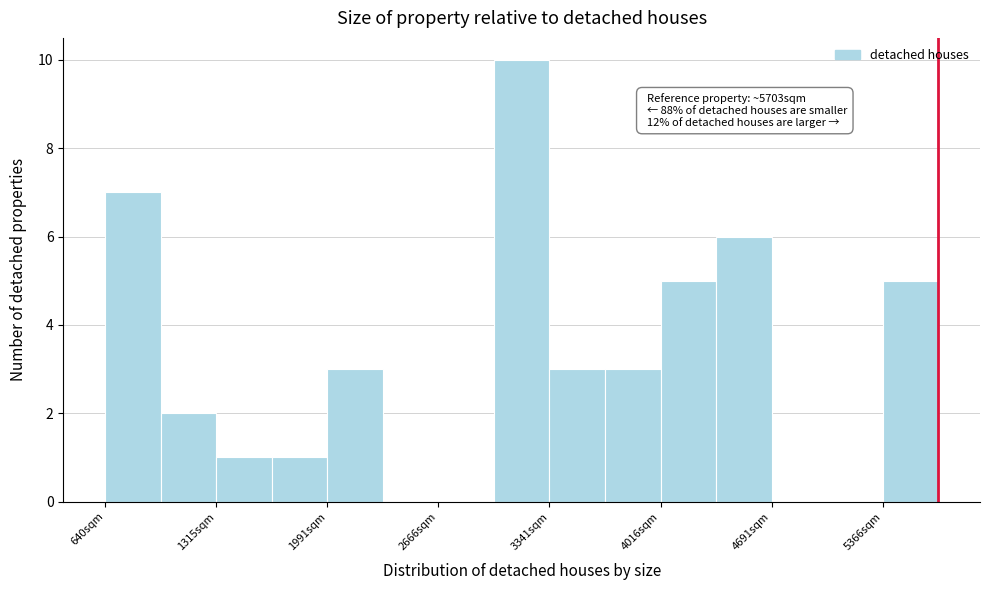

Around what value on the x-axis is the tallest bar? Give the approximate position of its centre, as read against the axis.

3200